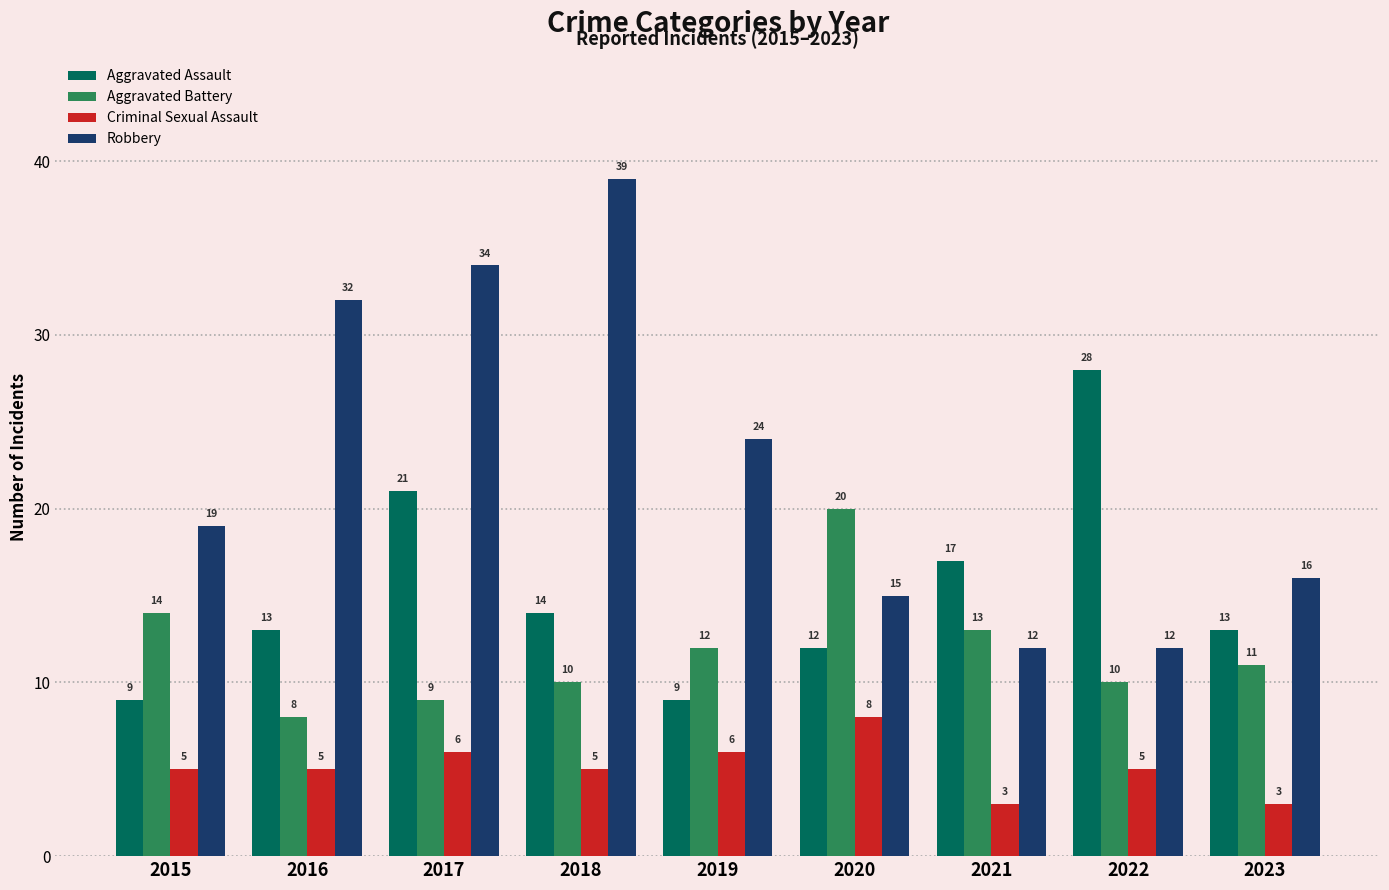

What is the difference between the Aggravated Assault values at 2020 and 2016?

1